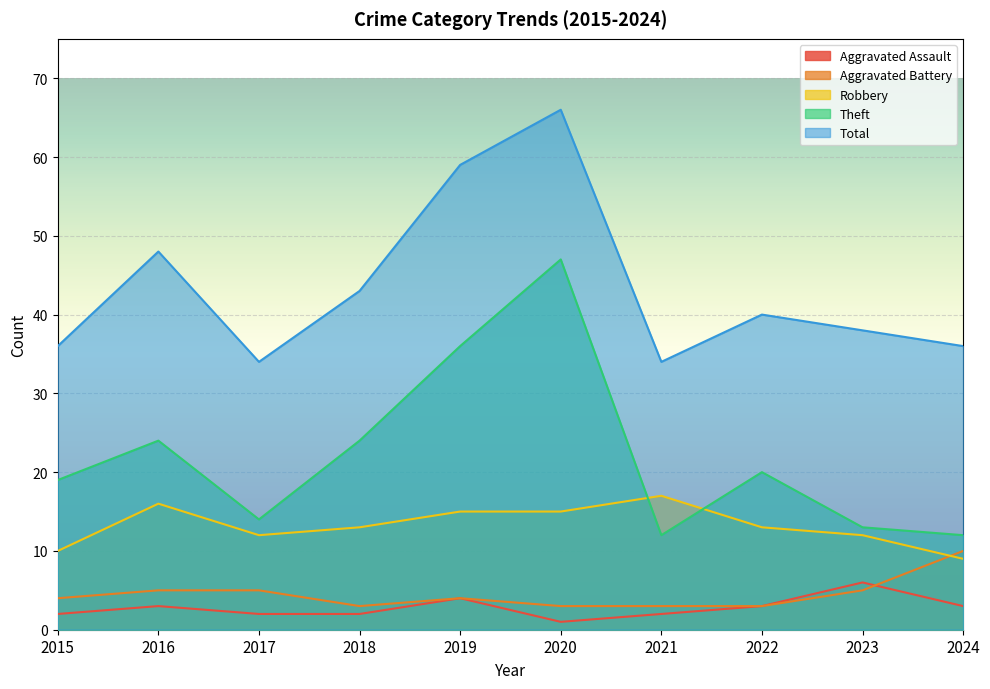

Reading left to right, extract all data points from this chart.

Aggravated Assault: 2015=2	2016=3	2017=2	2018=2	2019=4	2020=1	2021=2	2022=3	2023=6	2024=3
Aggravated Battery: 2015=4	2016=5	2017=5	2018=3	2019=4	2020=3	2021=3	2022=3	2023=5	2024=10
Robbery: 2015=10	2016=16	2017=12	2018=13	2019=15	2020=15	2021=17	2022=13	2023=12	2024=9
Theft: 2015=19	2016=24	2017=14	2018=24	2019=36	2020=47	2021=12	2022=20	2023=13	2024=12
Total: 2015=36	2016=48	2017=34	2018=43	2019=59	2020=66	2021=34	2022=40	2023=38	2024=36